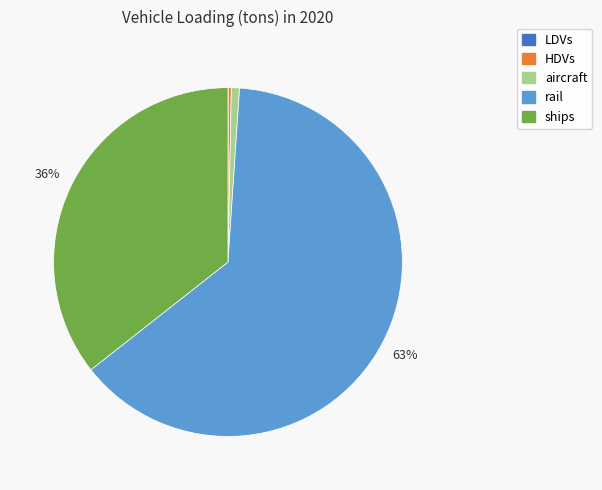

Does any single category account for the majority?

Yes